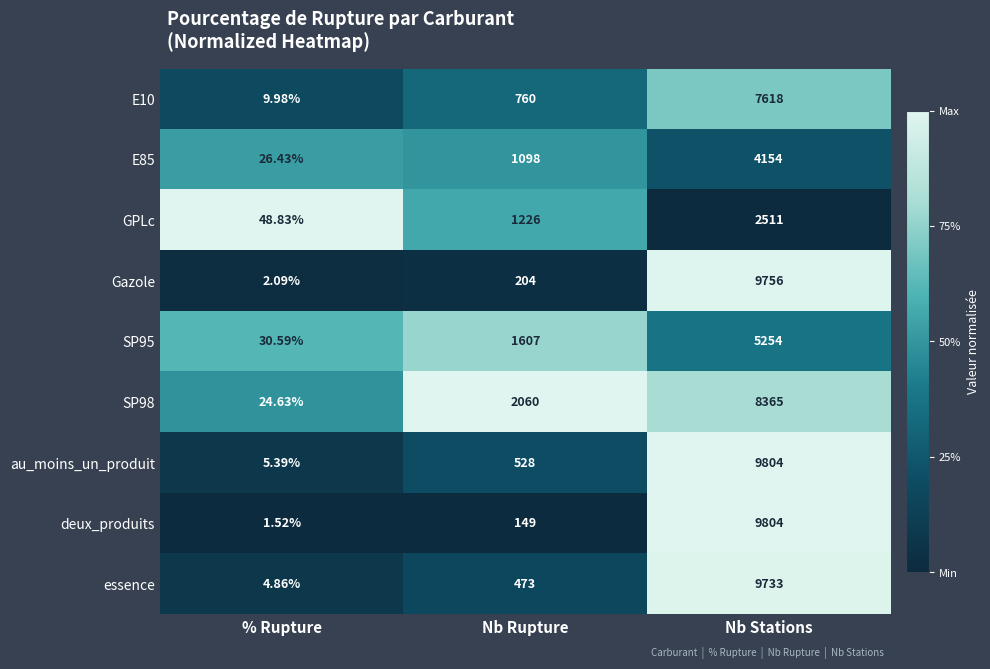

Where is SP98 nearest to the value 4194?

Nb Rupture